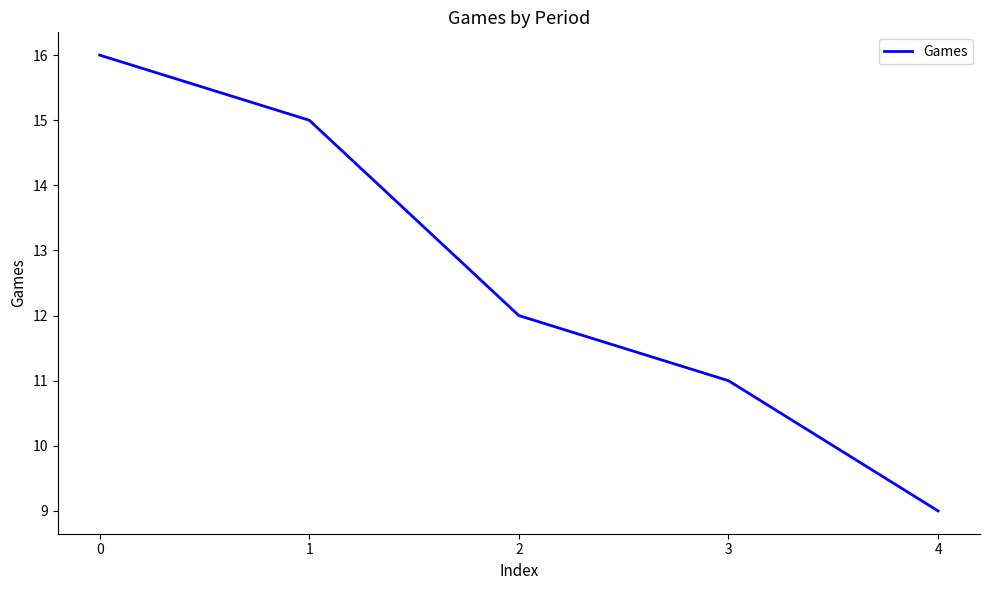

Which category has the lowest value across all series?

4